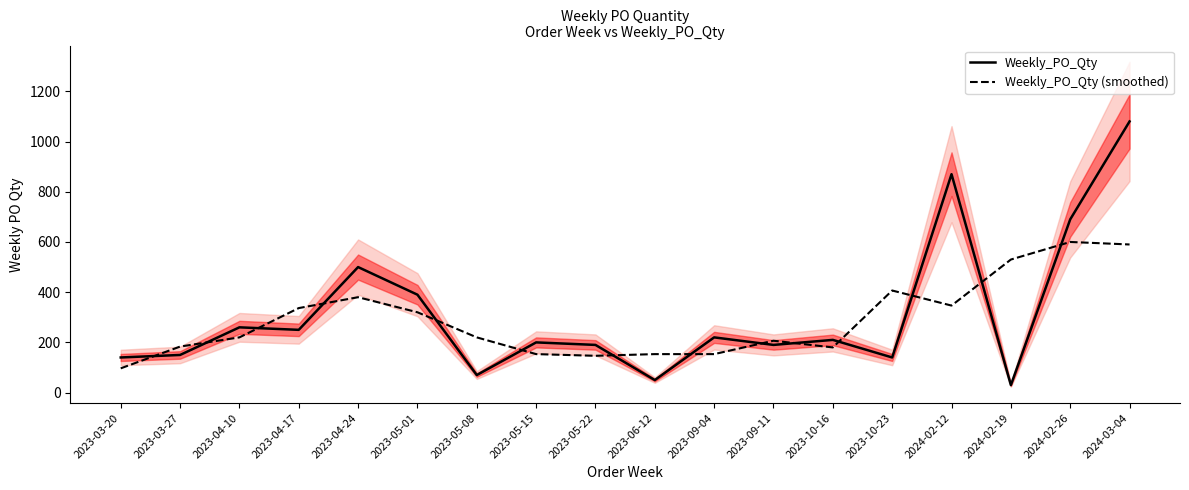

Which series ends up on top after the final intersection of Weekly_PO_Qty (smoothed) and Weekly_PO_Qty?

Weekly_PO_Qty